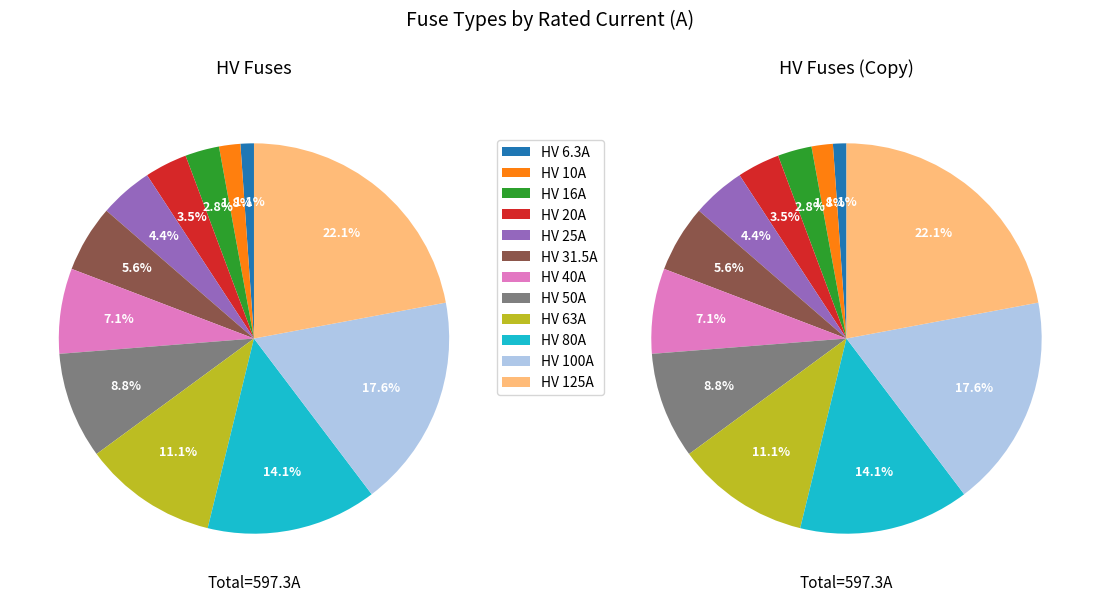

Is there a majority slice in this chart?

No